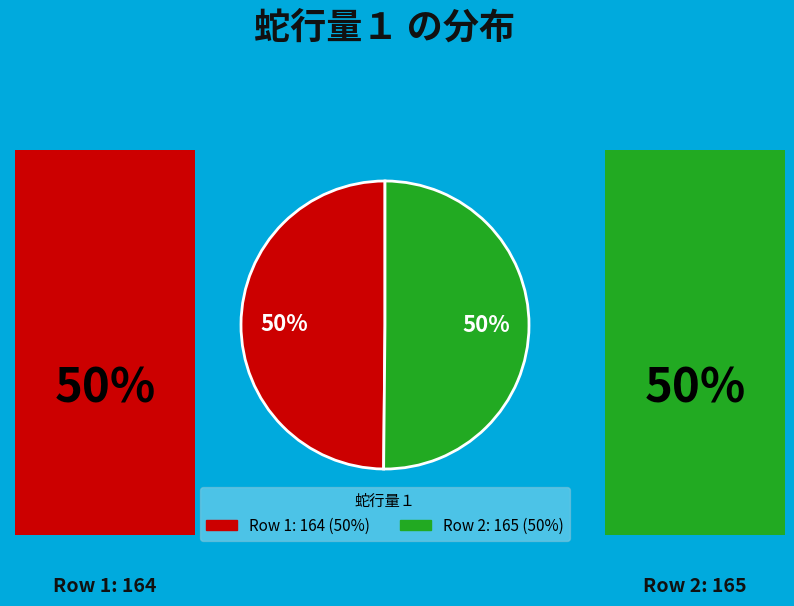

To the nearest percent, what is the average slice percentage?

50%